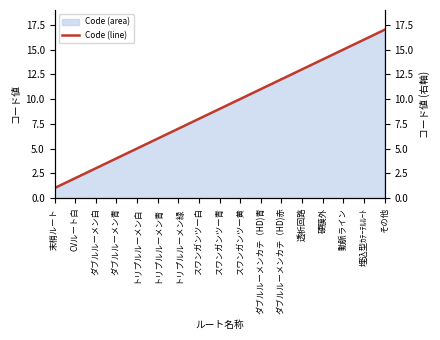

What is the difference between the second highest and minimum values?

15